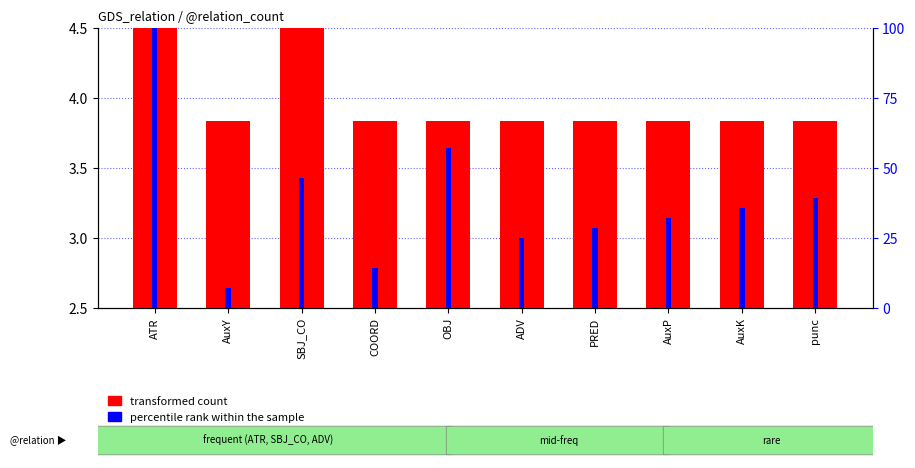

At how many categories does at least one series exceed 6?

10